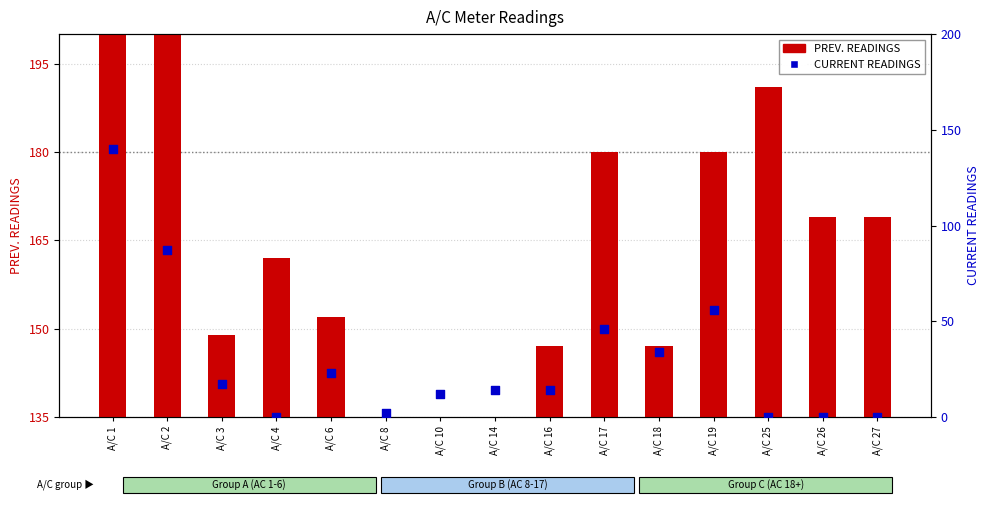

What are all the series names shown in the legend?

PREV. READINGS, CURRENT READINGS